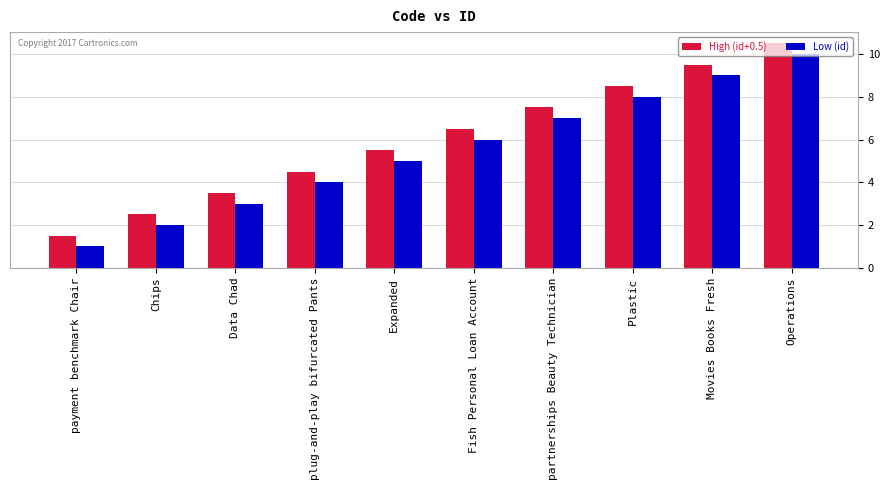

What is the difference between the Low (id) values at Chips and Expanded?

3.0